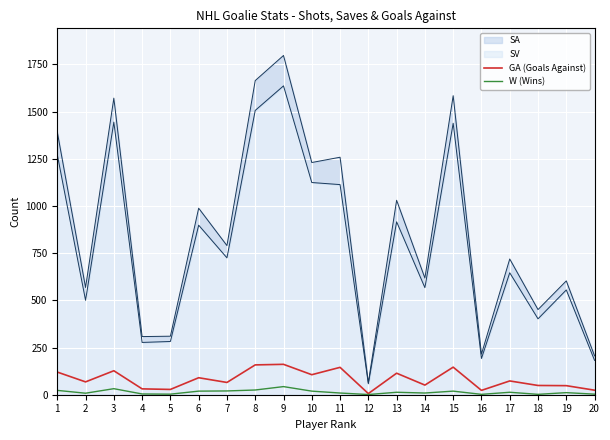

True or false: W (Wins) and GA (Goals Against) intersect in this chart.

False